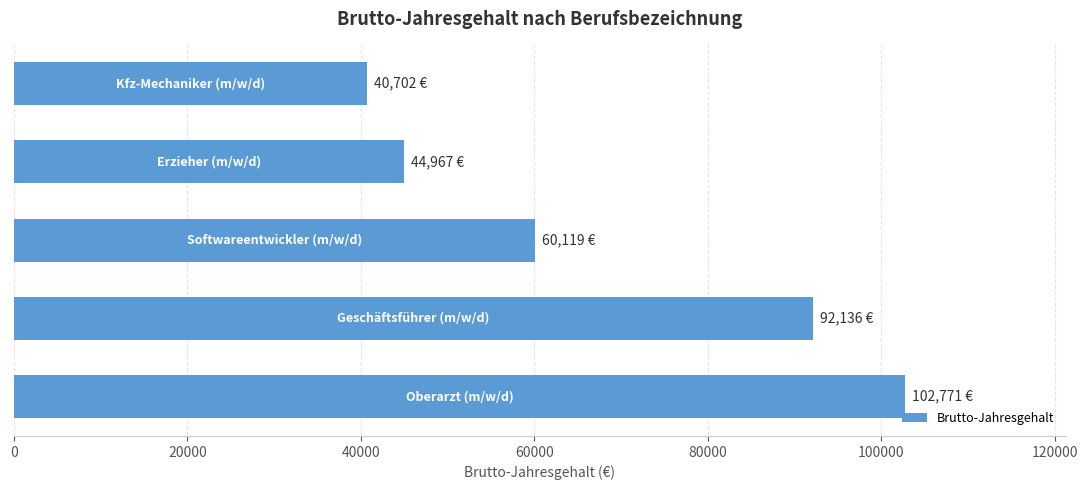

What is the sum of all values?

340695